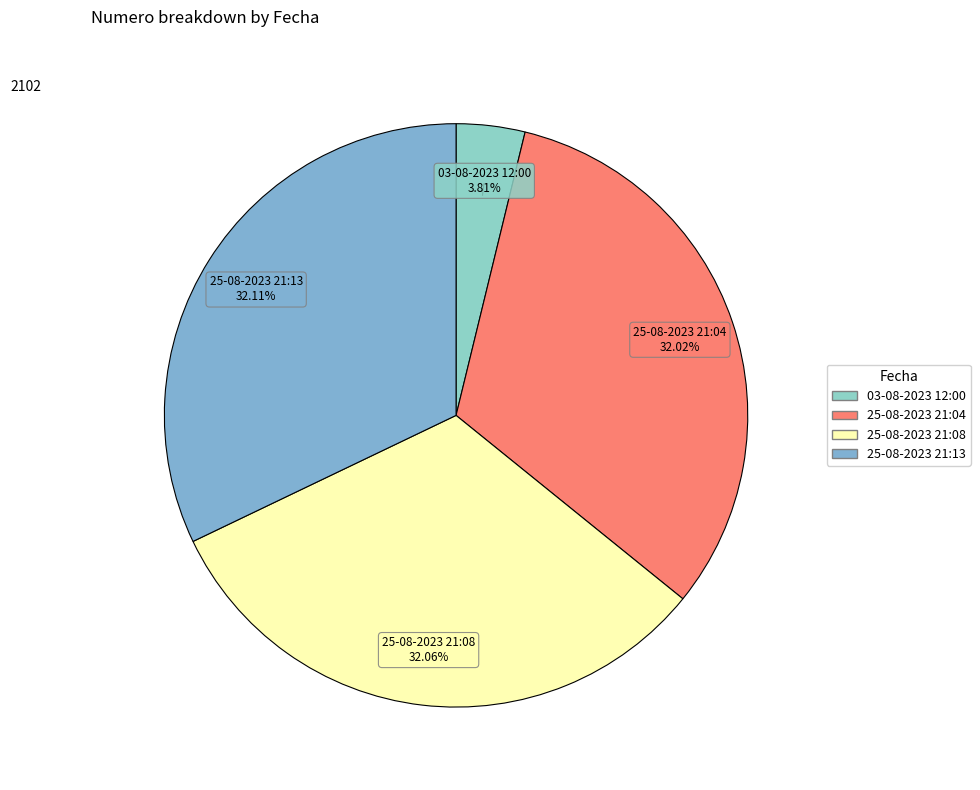

Between 03-08-2023 12:00 and 25-08-2023 21:04, which is larger?

25-08-2023 21:04